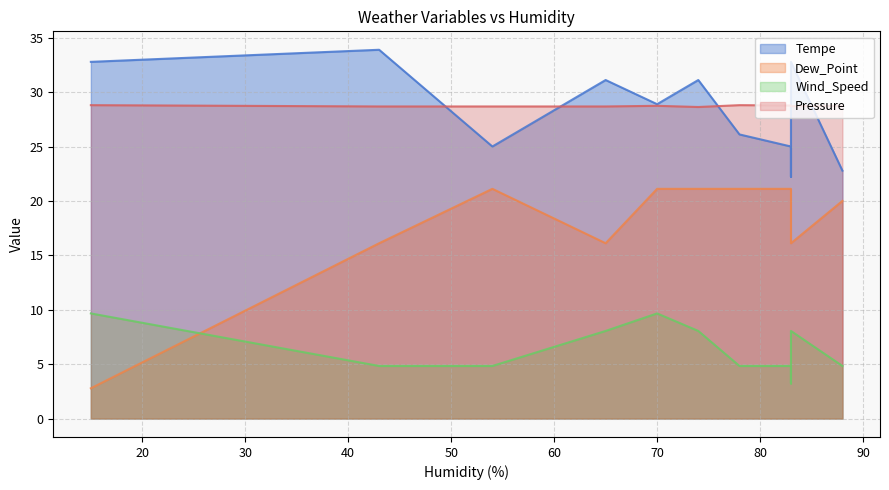

At which label does Wind_Speed reach its peak?

70